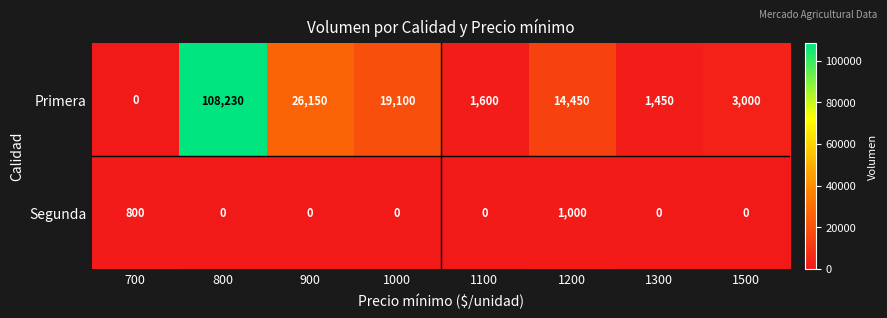

List the series in order of their overall mean, lowest first.

Segunda, Primera